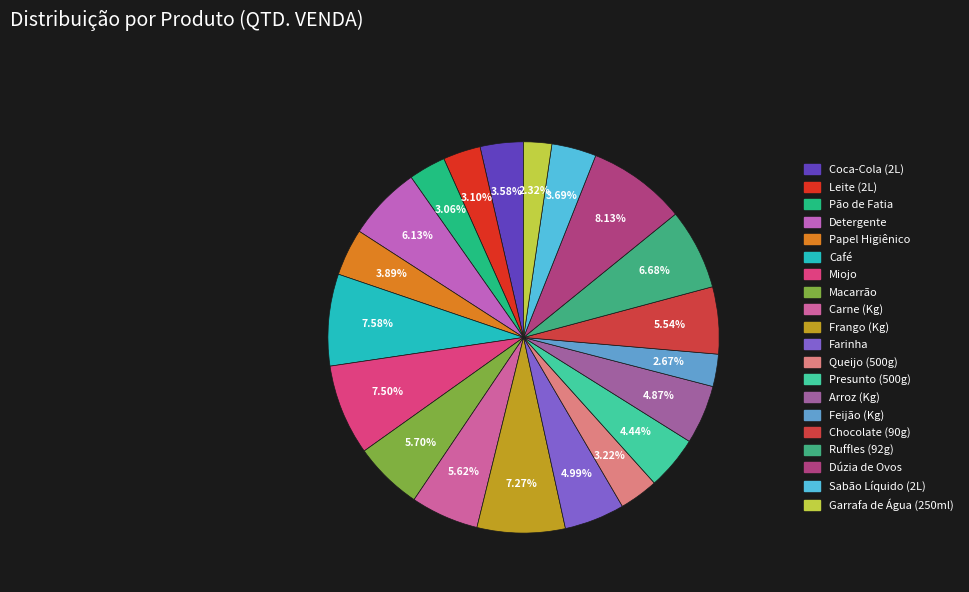

Which category has the biggest portion of the pie?

Dúzia de Ovos